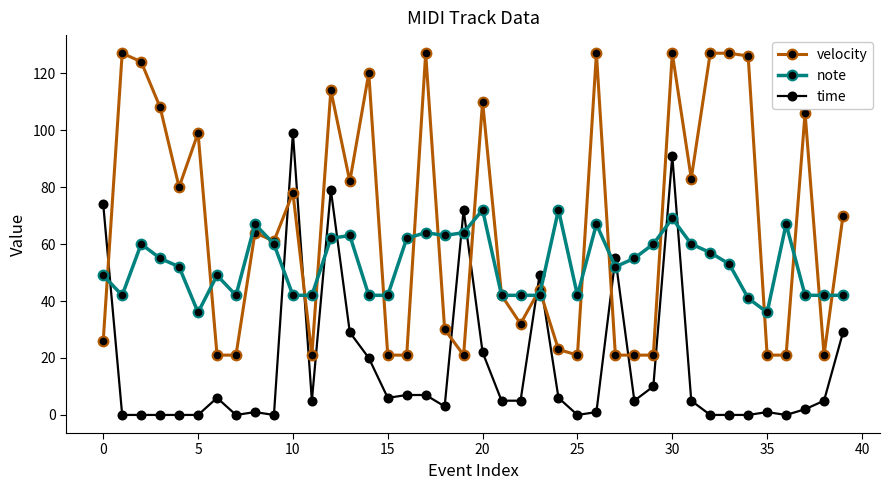

Rank the series by their maximum value, from lowest to highest.

note, time, velocity